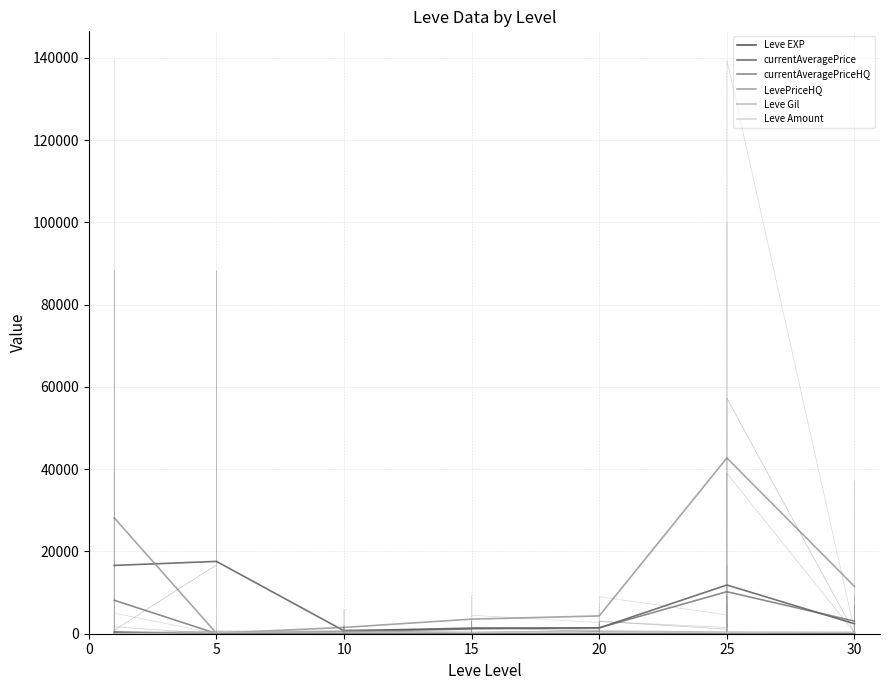

Count the number of categories in the chart.

7